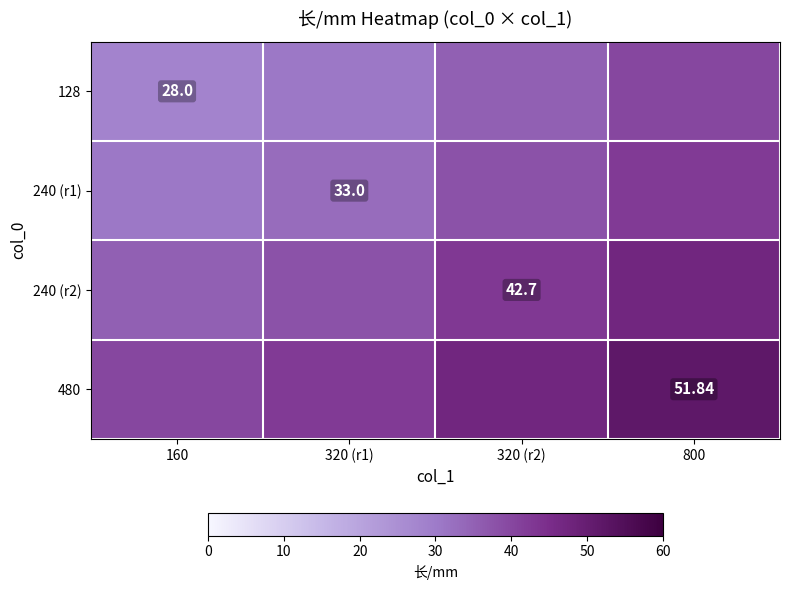

What is the lowest value of the 240 (r1) series?

30.5